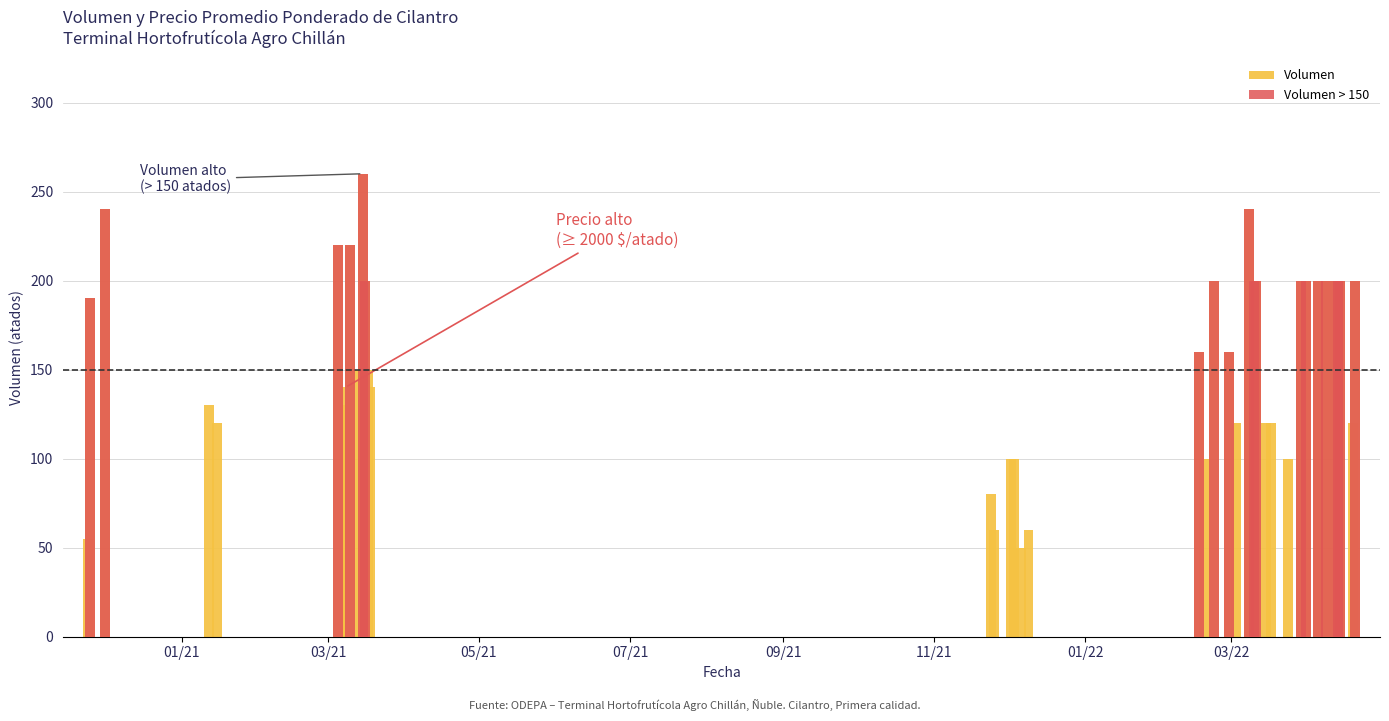

What is the difference between the second highest and second lowest values in the Volumen series?

185